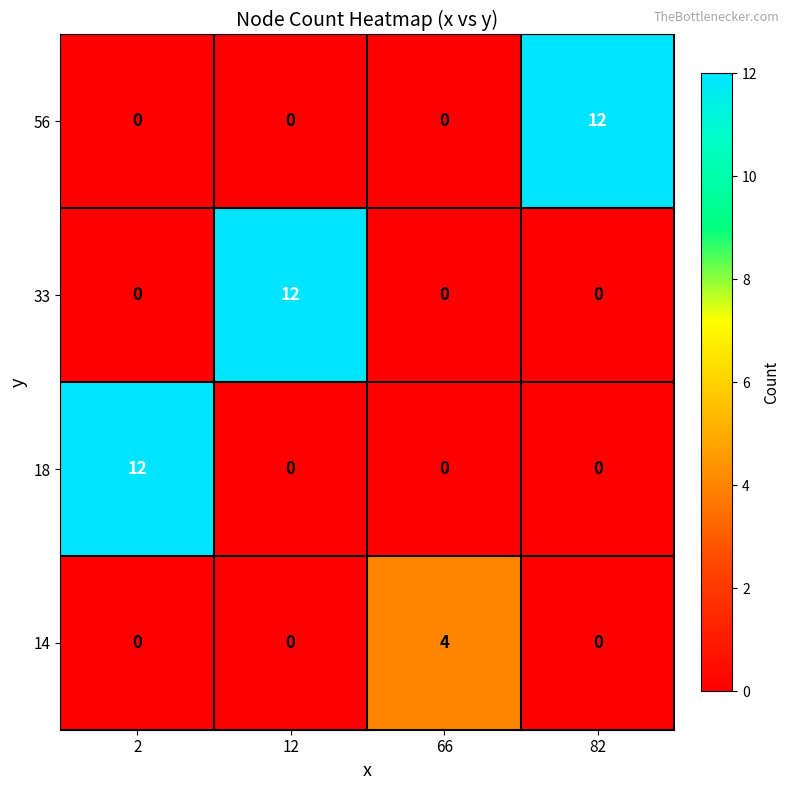

What is the total value across all series at 2?

12